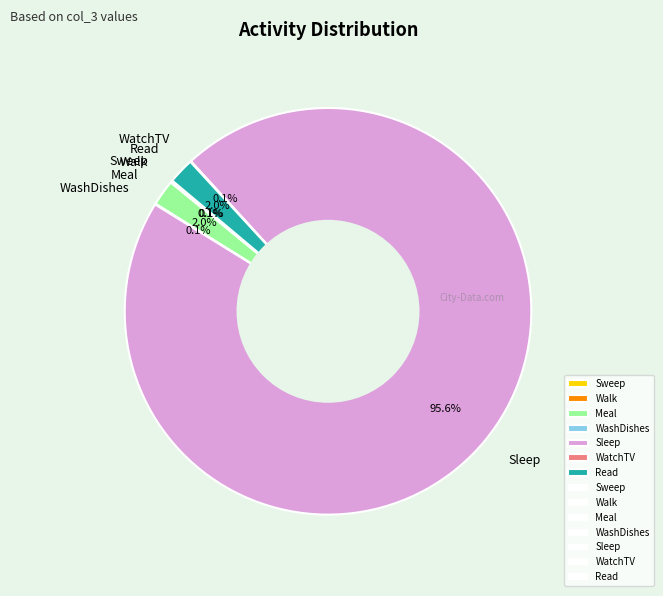

What percentage is the Meal slice, to the nearest percent?

2%